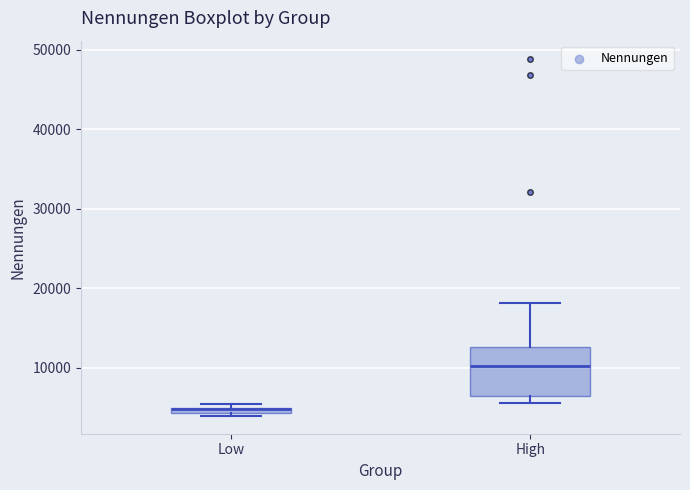

Comparing the boxes themselves (not the whiskers), which one is the tallest?

High